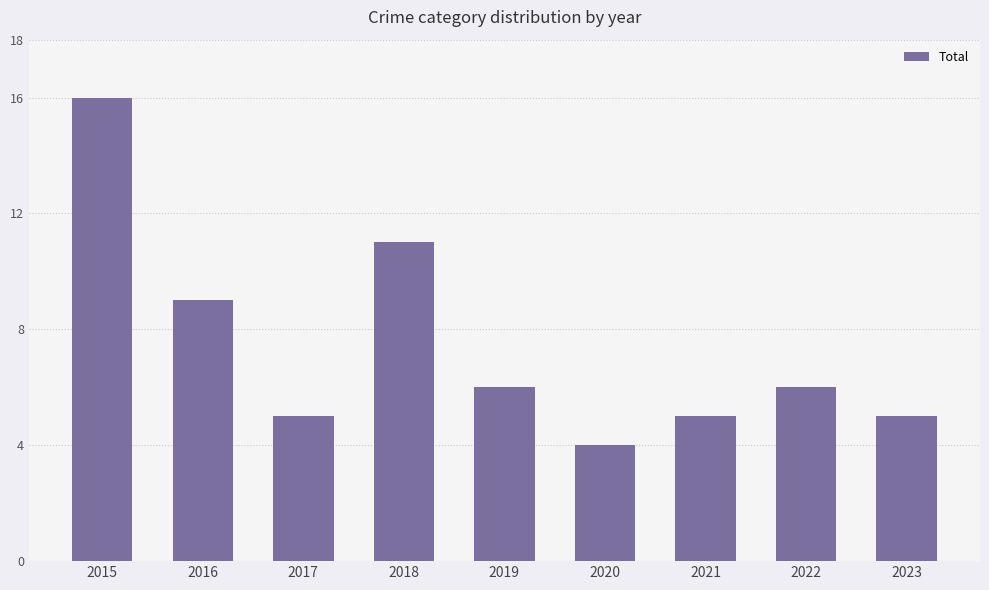

Which has a higher value, 2017 or 2019?

2019